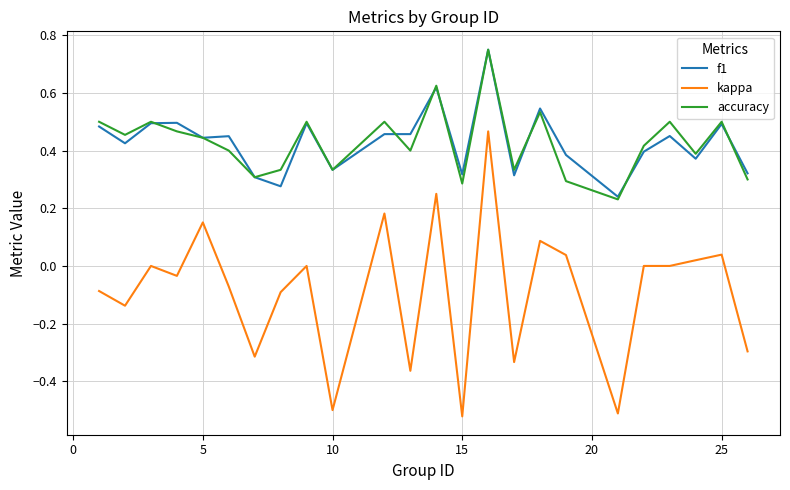

Which series has the largest range (max minus min)?

kappa